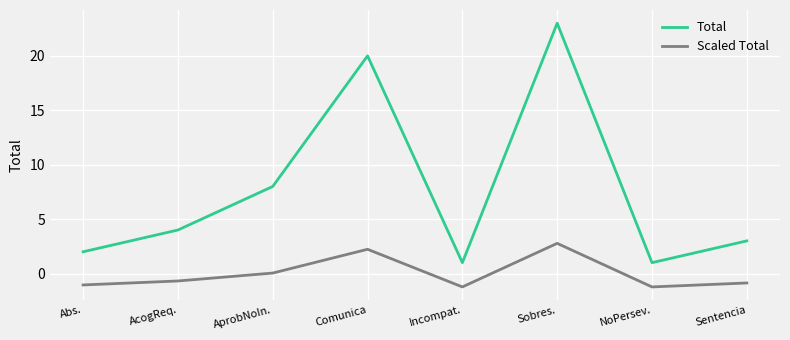

How many lines are shown in the chart?

2